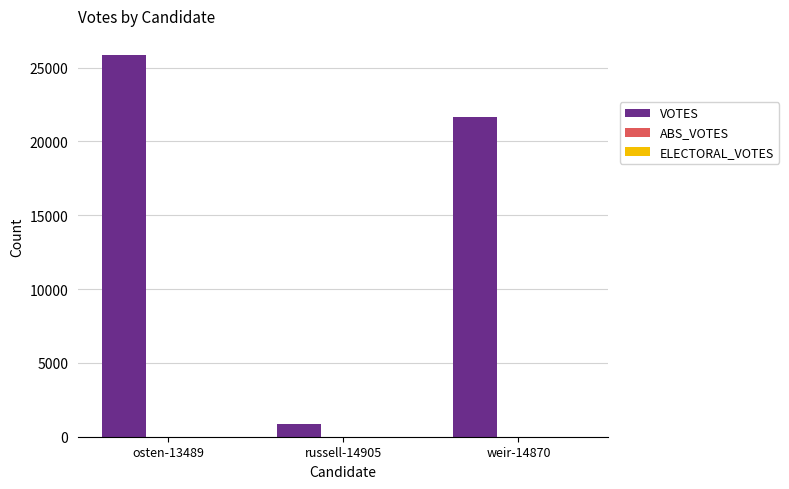

How many bars are there in total?

3